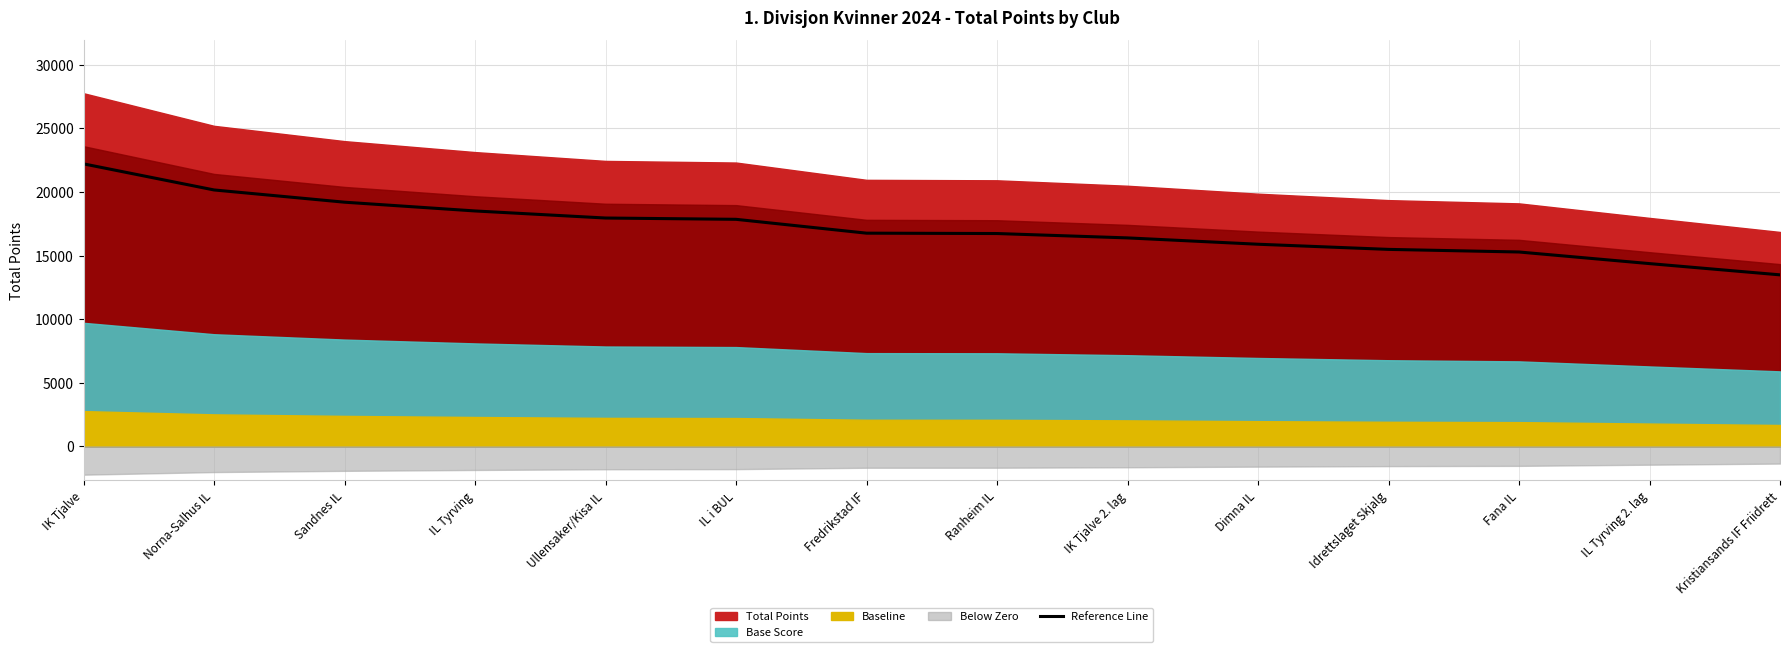

Reading left to right, list all the values displayed in this chart.

22209.6	20159.2	19197.6	18508.8	17953.6	17851.2	16763.2	16734.4	16391.2	15892.8	15488.0	15283.2	14370.4	13486.4